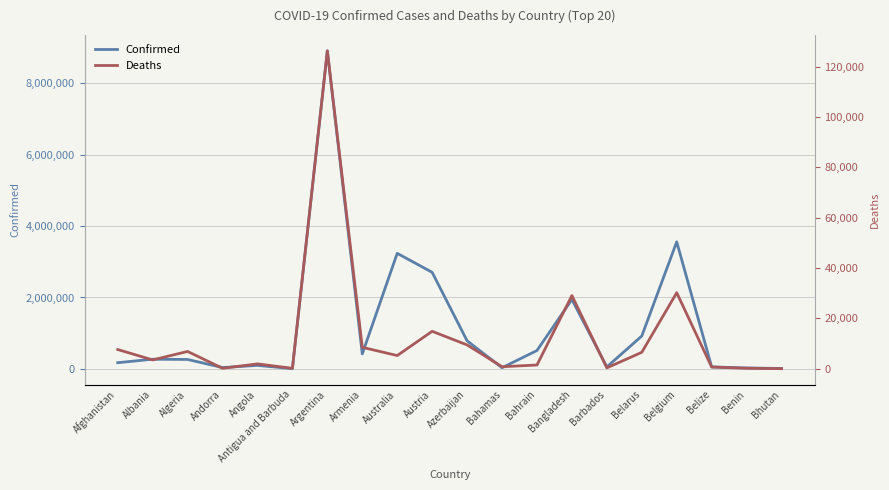

Which series has the largest total across all categories?

Confirmed